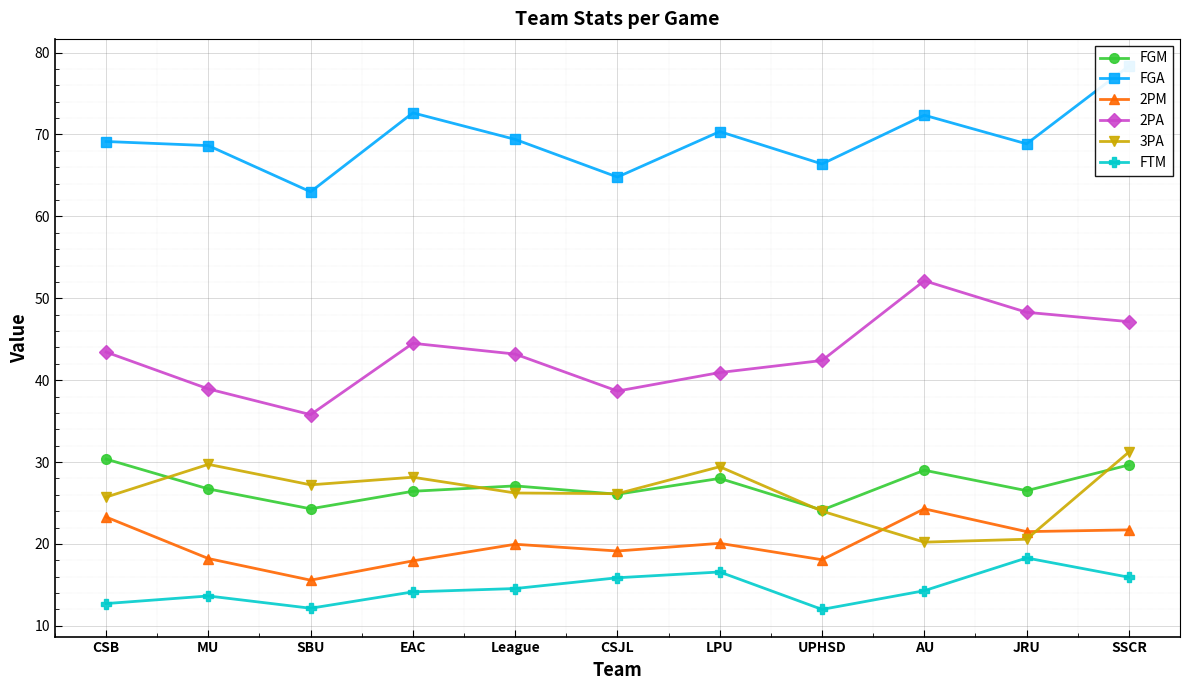

Which label corresponds to the smallest value in the chart?

UPHSD